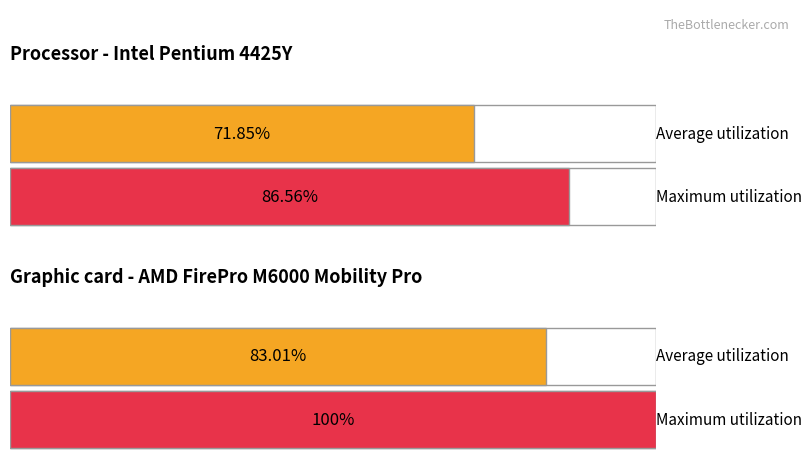

Are the bars grouped side by side (vs. stacked)?

Yes